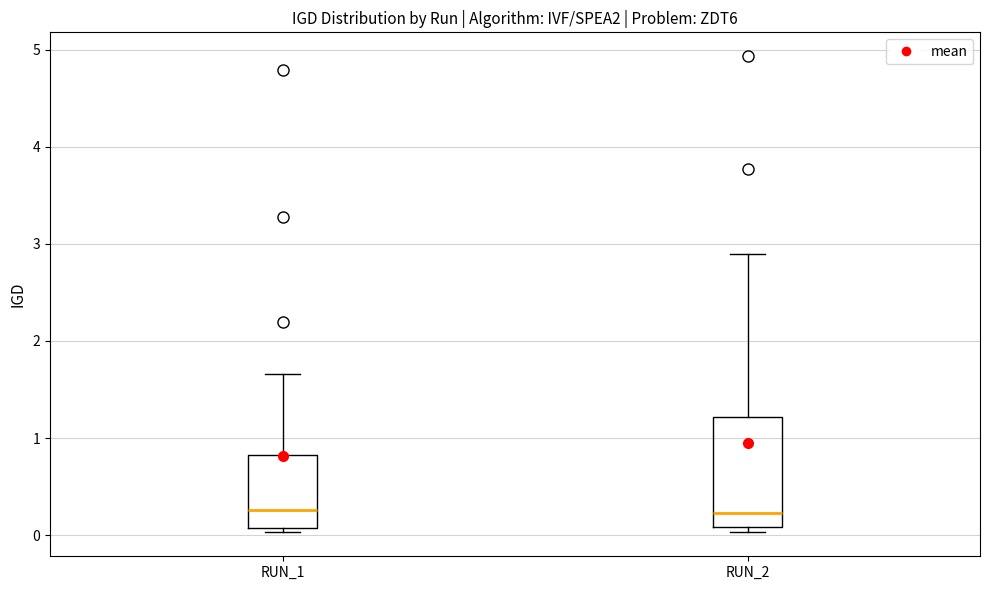

Reading left to right, transcribe this box plot: for each box, give where its median line is, the range the box spans, and where its two whiskers end, as read against the y-axis. The values are not printed on the chart, so give them approximately, as read against the axis.

RUN_1: median 0.3, box 0.1 to 0.8, whiskers 0.0 to 1.7
RUN_2: median 0.2, box 0.1 to 1.2, whiskers 0.0 to 2.9